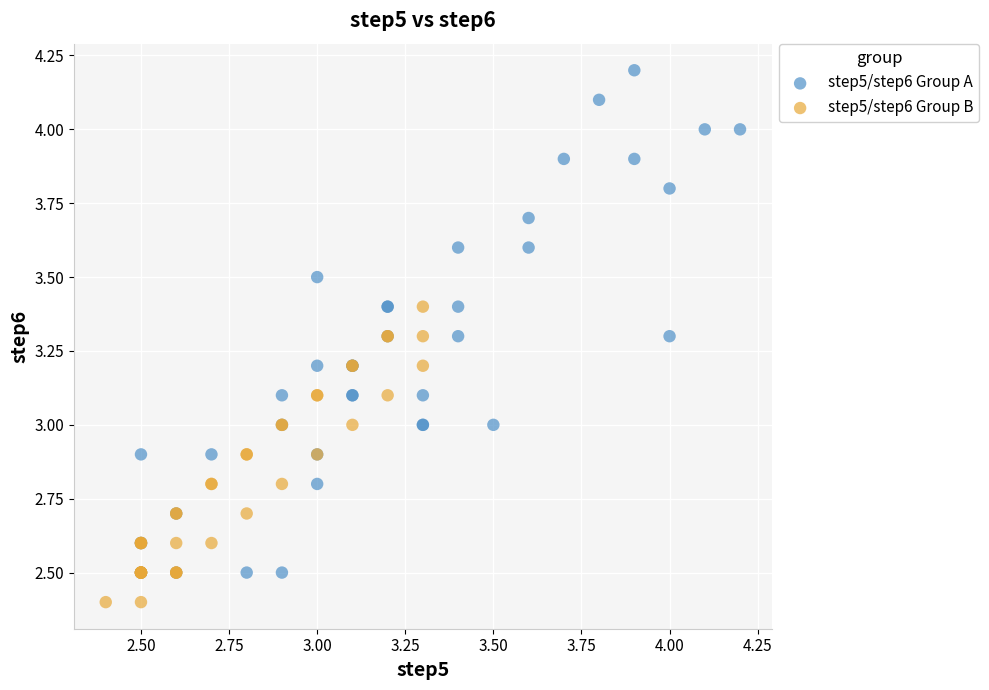

Which series has the largest Y range (max minus min)?

step5/step6 Group A